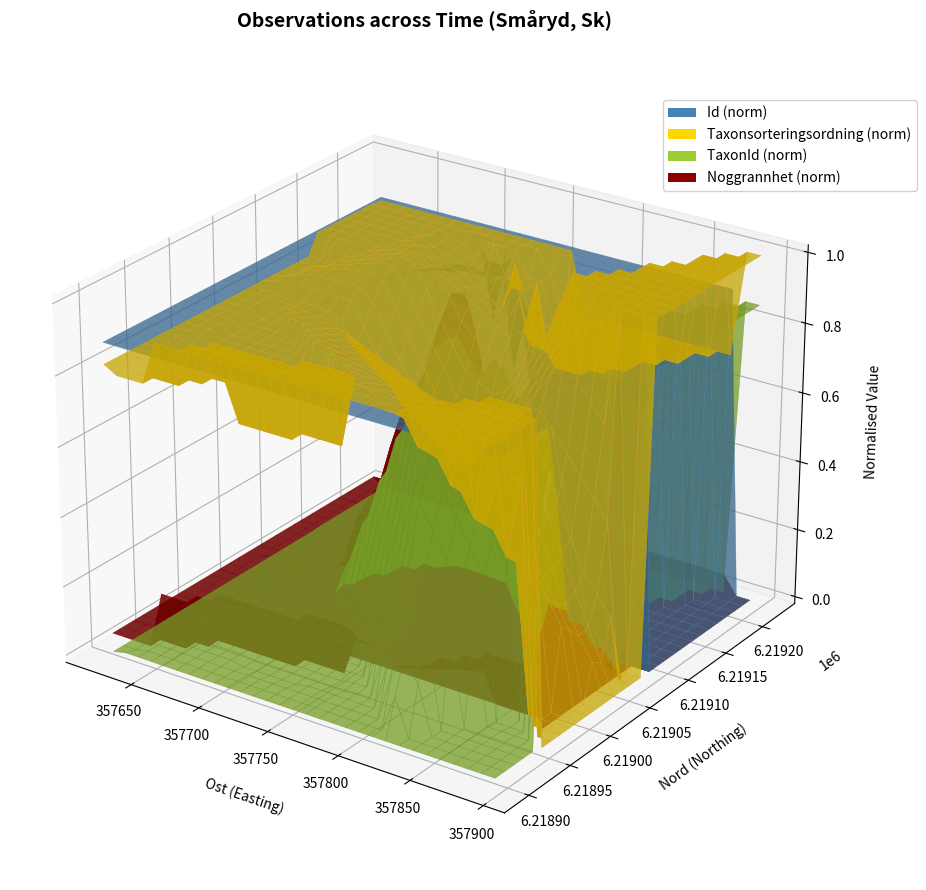

Reading right to left, extract all data points from this chart.

Id: 108112314.0	108112303.0	108112309.0	96346720.0	96424667.0	96390230.0	96389329.0	96346683.0	96346661.0	96346664.0	96306289.0	96306298.0	96306278.0	96249326.0	96248725.0	96249095.0	96248714.0	5460708.0
Taxonsorteringsordning: 57007.0	56522.0	56779.0	77617.0	85002.0	83837.0	89783.0	79158.0	77617.0	83939.0	86218.0	92931.0	90005.0	29897.0	87094.0	84764.0	93158.0	98285.0
TaxonId: 103042.0	205976.0	103037.0	1029.0	3295.0	3815.0	2023.0	1223.0	1029.0	258917.0	825.0	2755.0	1339.0	200985.0	5114.0	2979.0	2818.0	222815.0
Ost: 357757.7	357757.7	357757.7	357773.8	357733.1	357733.1	357681.0	357825.6	357800.8	357800.8	357621.0	357702.1	357673.6	357894.3	357820.0	357682.2	357820.0	357854.4
Nord: 6219090.2	6219090.2	6219090.2	6219137.6	6219140.1	6219140.1	6219221.1	6219063.9	6218991.0	6218991.0	6219065.7	6219116.6	6219185.0	6219043.8	6218895.0	6219057.5	6218895.0	6219089.2
Noggrannhet: 97.0	97.0	97.0	10.0	10.0	10.0	5.0	10.0	10.0	10.0	10.0	10.0	10.0	10.0	25.0	10.0	25.0	5.0